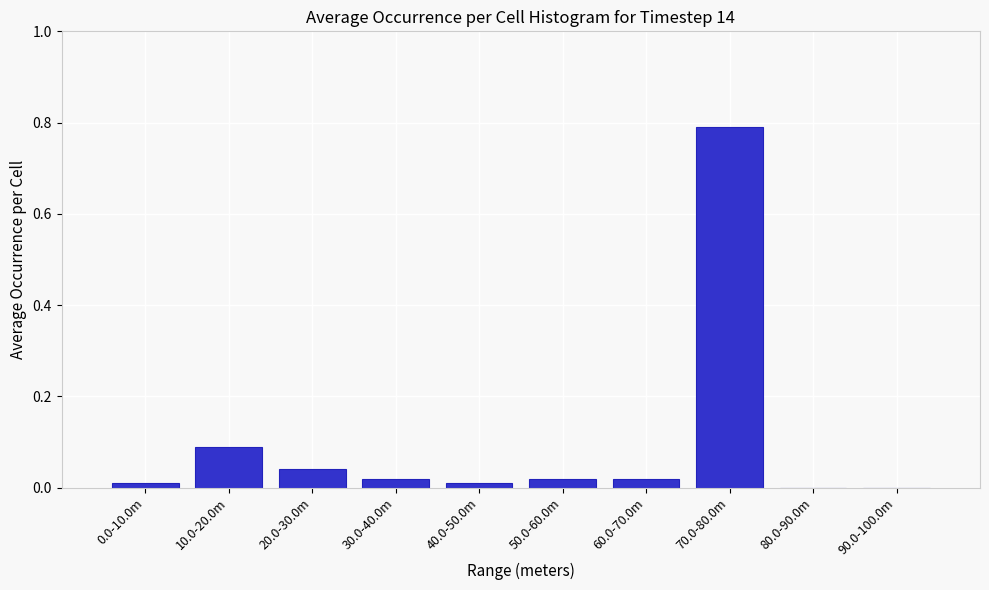

The chart shows a value of 0.0 at 60.0-70.0m. True or false?

True